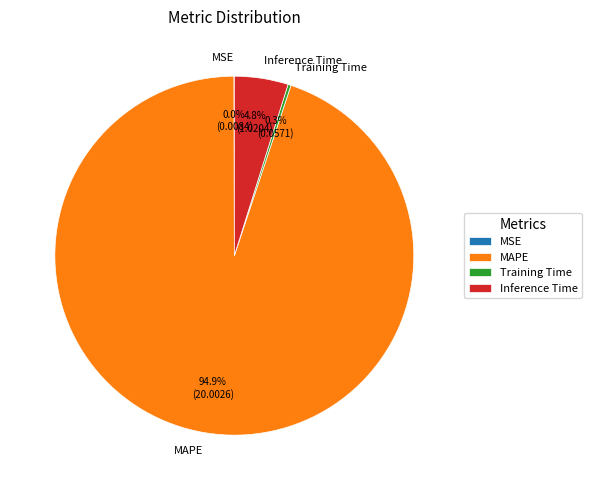

Does MAPE represent more than half of the total?

Yes